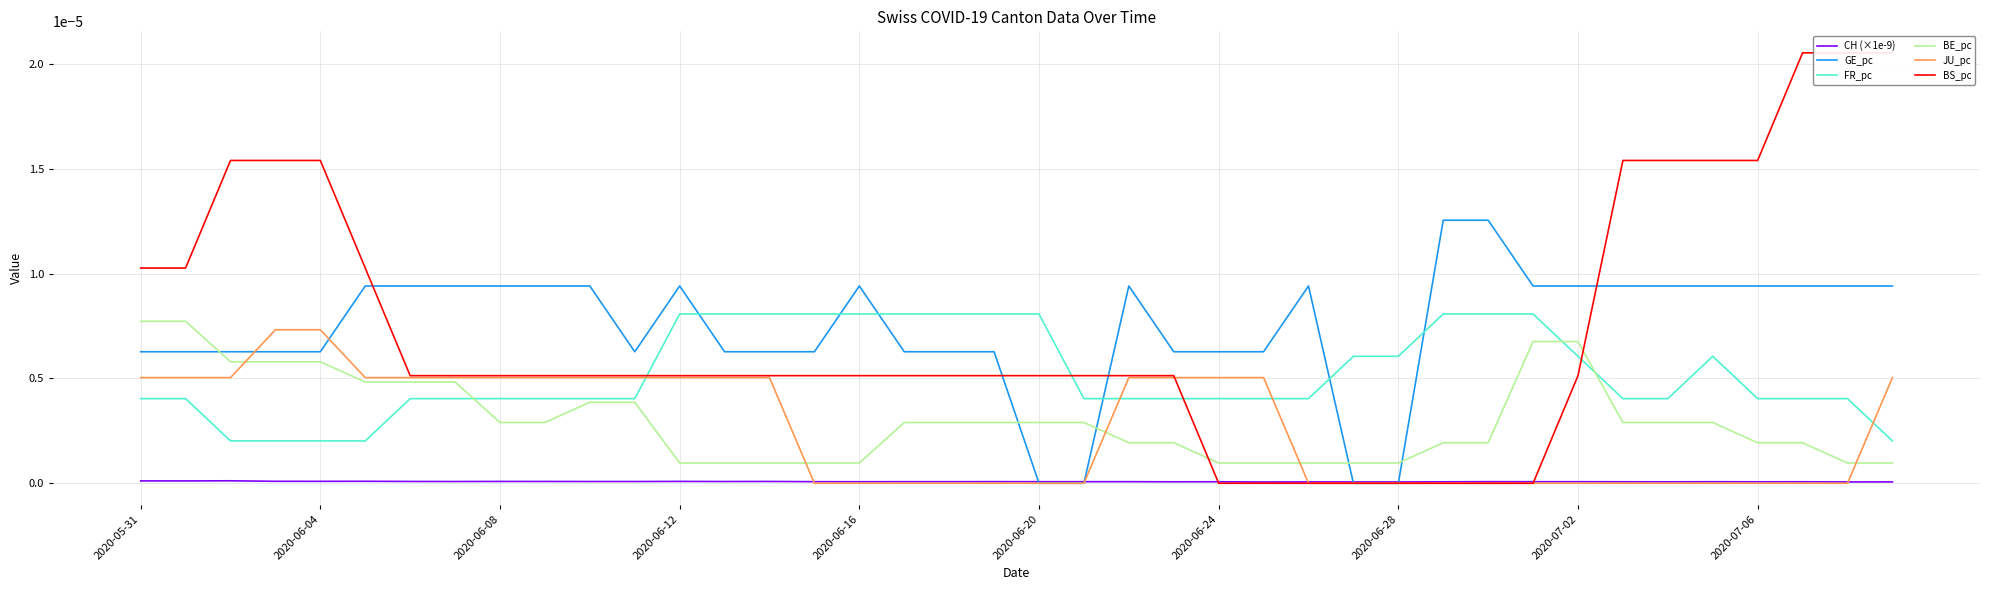

True or false: CH (×1e-9) and FR_pc intersect in this chart.

False